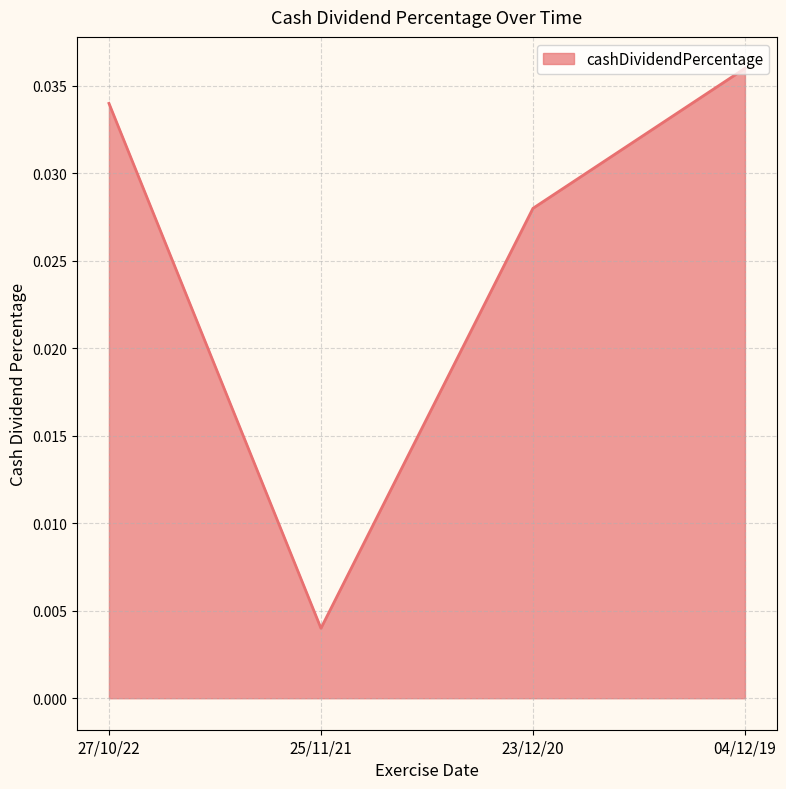

List the labels in order of value, smallest first.

25/11/21, 23/12/20, 27/10/22, 04/12/19